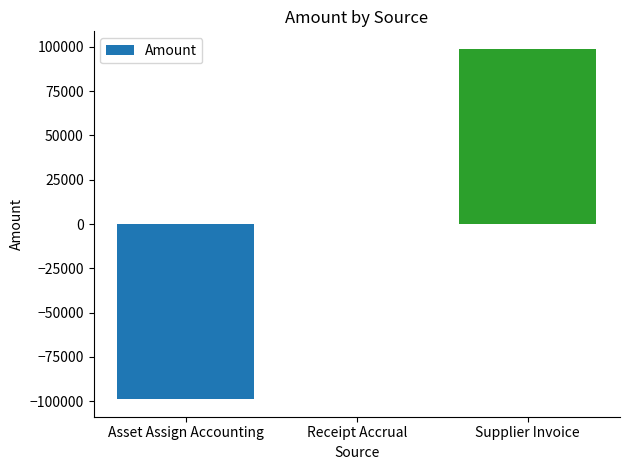

The chart shows a value of -26212.4 at Asset Assign Accounting. True or false?

False